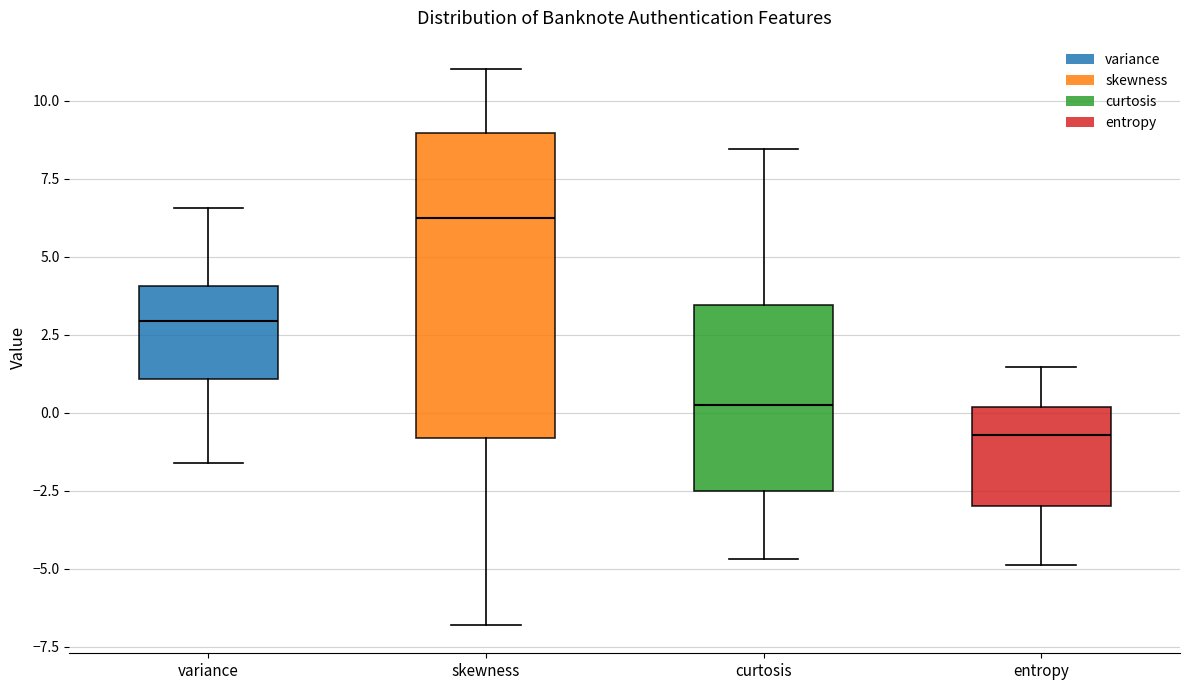

Reading left to right, transcribe this box plot: for each box, give where its median line is, the range the box spans, and where its two whiskers end, as read against the y-axis. The values are not printed on the chart, so give them approximately, as read against the axis.

variance: median 3.0, box 1.0 to 4.0, whiskers -1.5 to 6.5
skewness: median 6.0, box -1.0 to 9.0, whiskers -7.0 to 11.0
curtosis: median 0.5, box -2.5 to 3.5, whiskers -4.5 to 8.5
entropy: median -0.5, box -3.0 to 0.0, whiskers -5.0 to 1.5